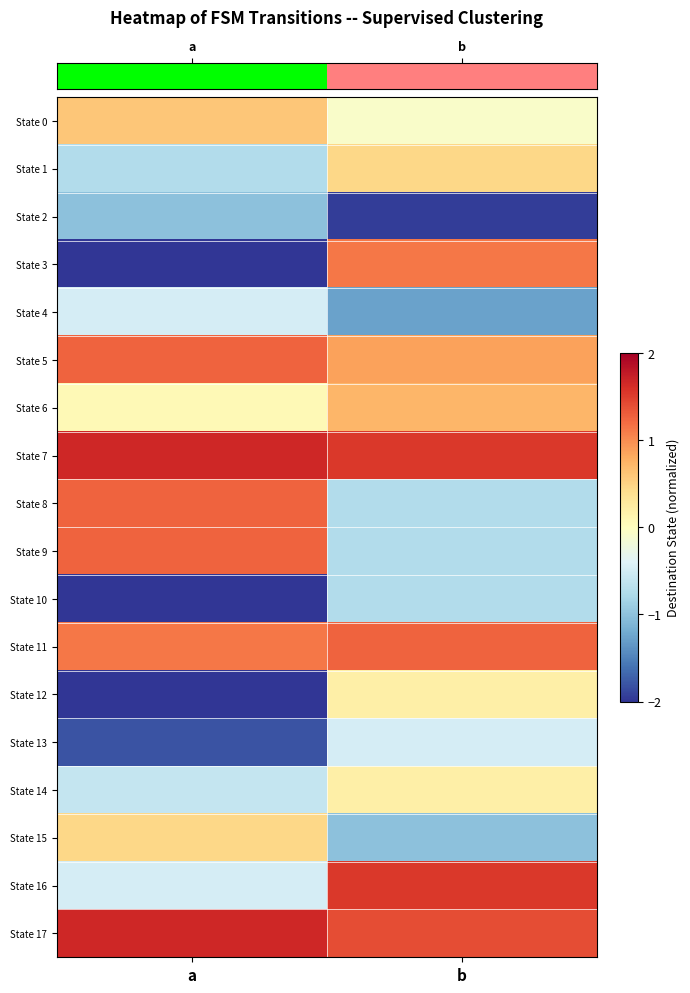

At which category is the sum across all series the highest?

b